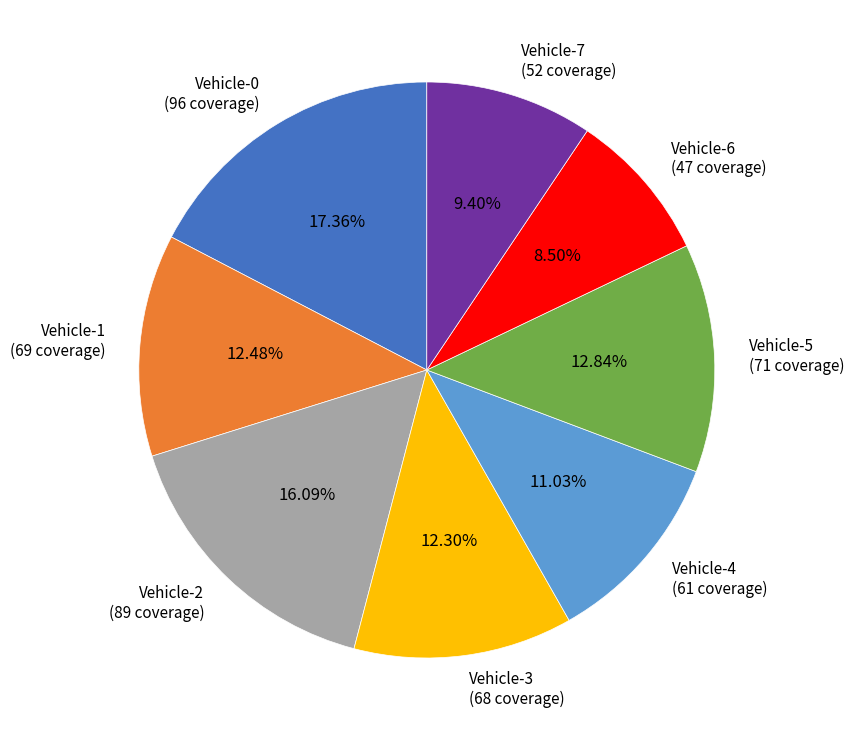

Combined, do Vehicle-1 and Vehicle-3 account for over 50%?

No